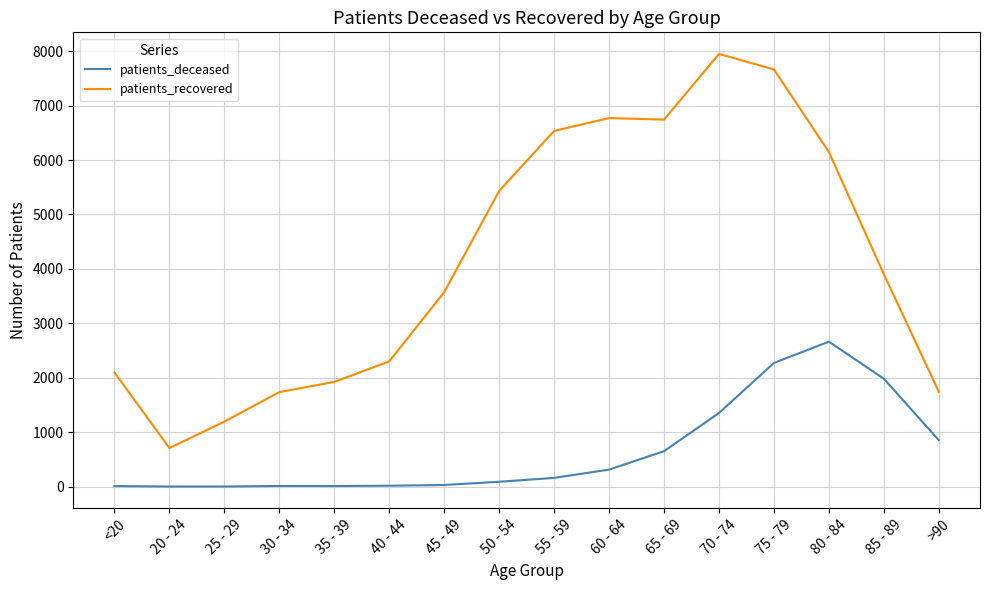

At which label does patients_recovered first exceed 3903?

50 - 54